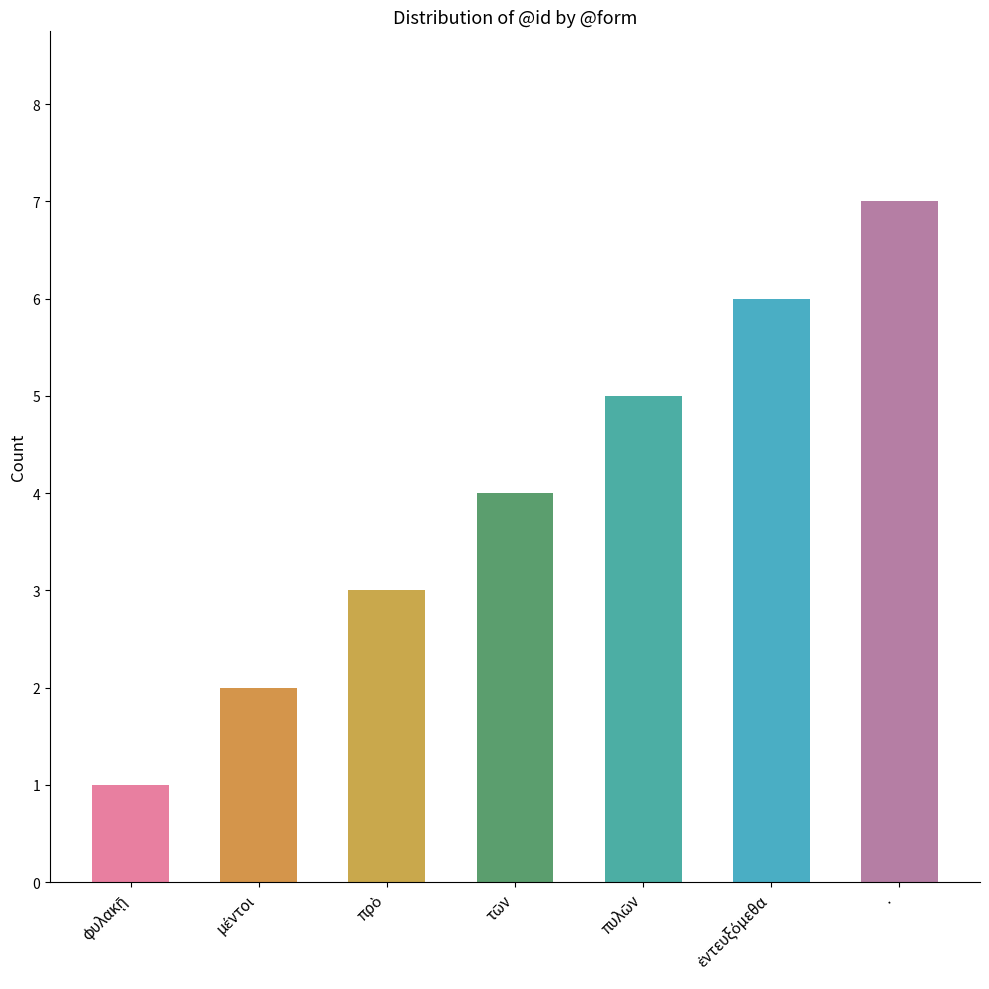

How many bars are there in total?

7